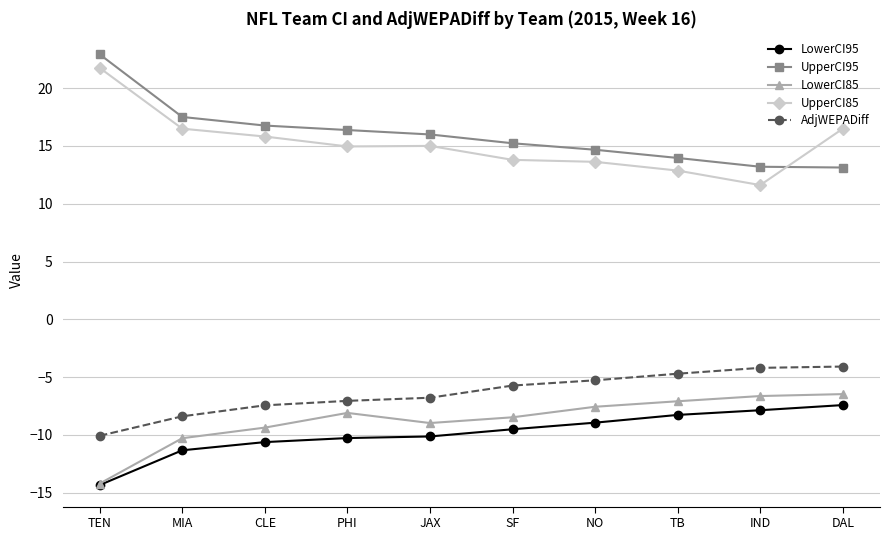

What is the spread (max minus min) of values at SF?

24.7